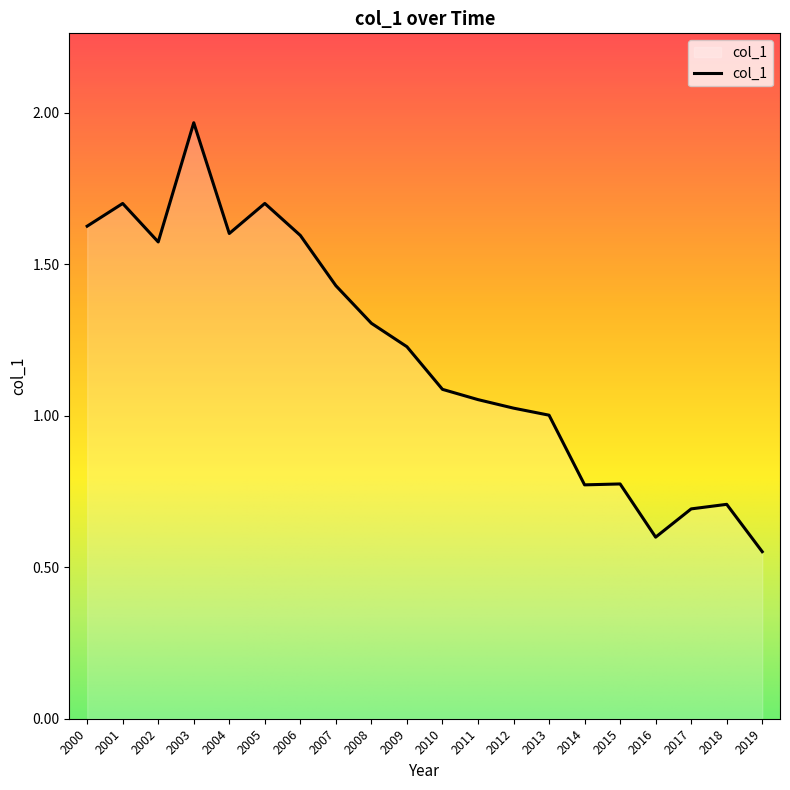

How many lines are shown in the chart?

1